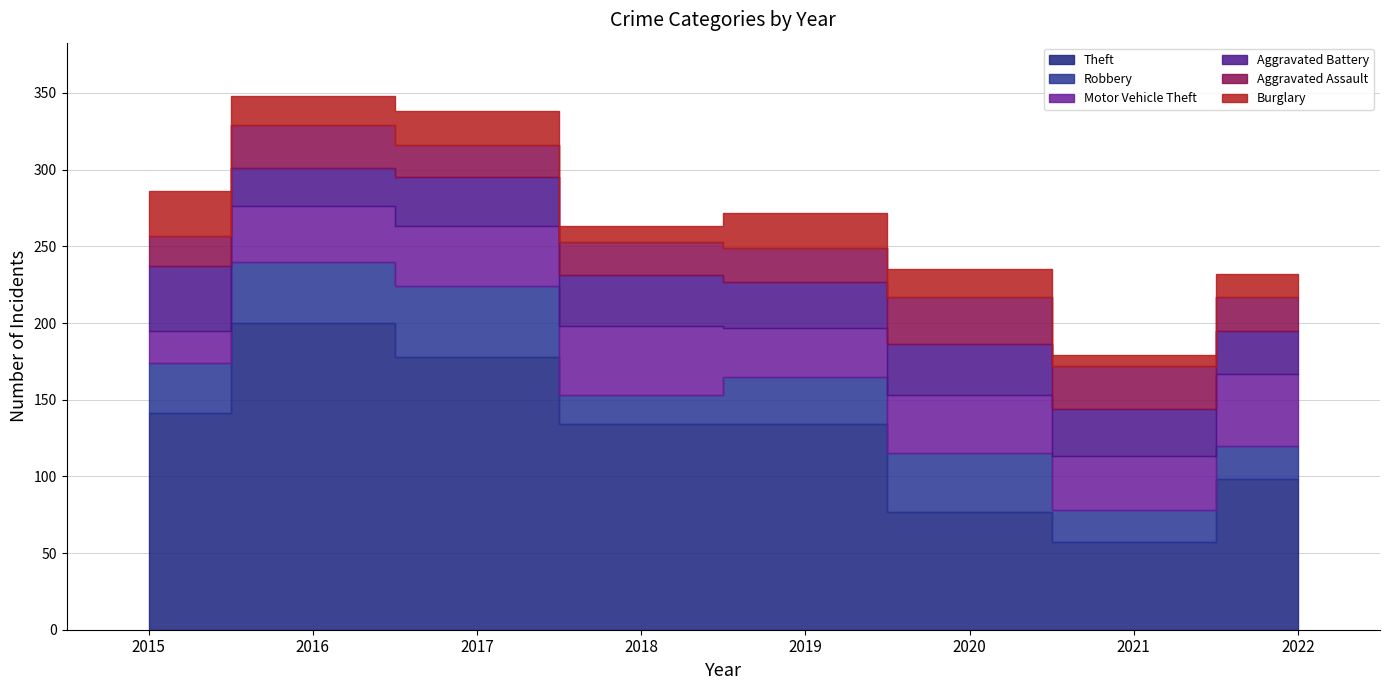

What is the value of the Motor Vehicle Theft point at the 6th from the left?

38